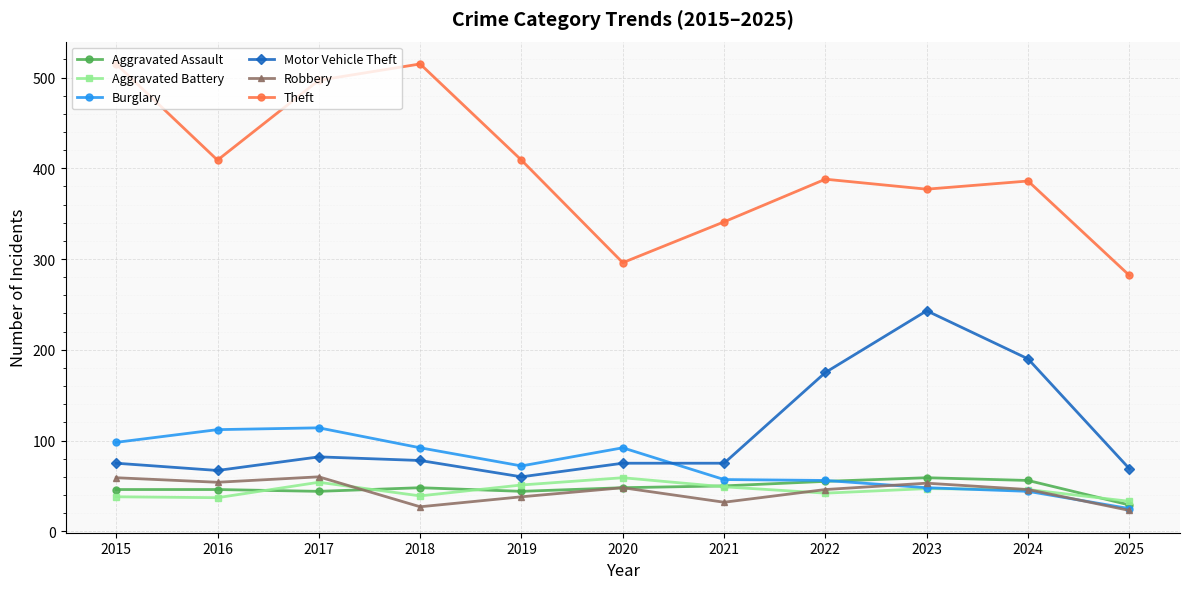

True or false: Theft and Aggravated Assault intersect in this chart.

False